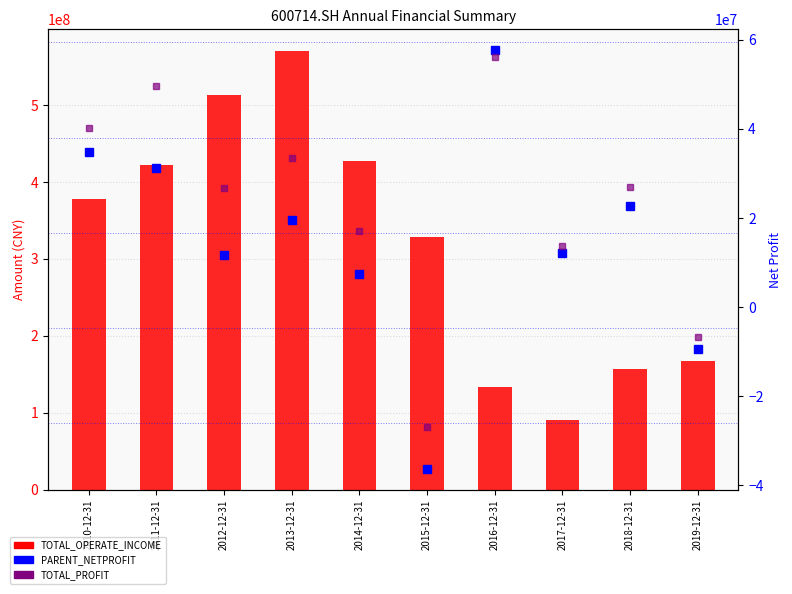

Which series has the largest range (max minus min)?

TOTAL_OPERATE_INCOME